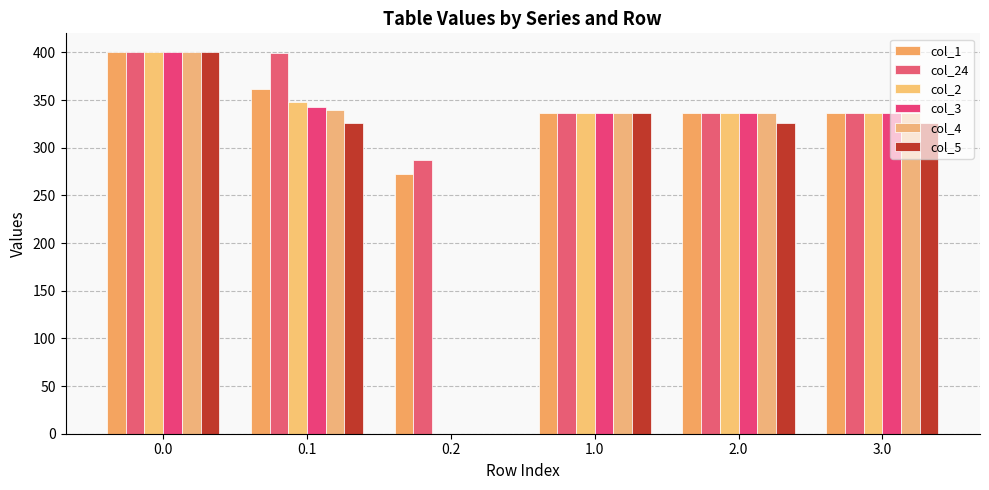

Which category has the lowest value across all series?

0.2